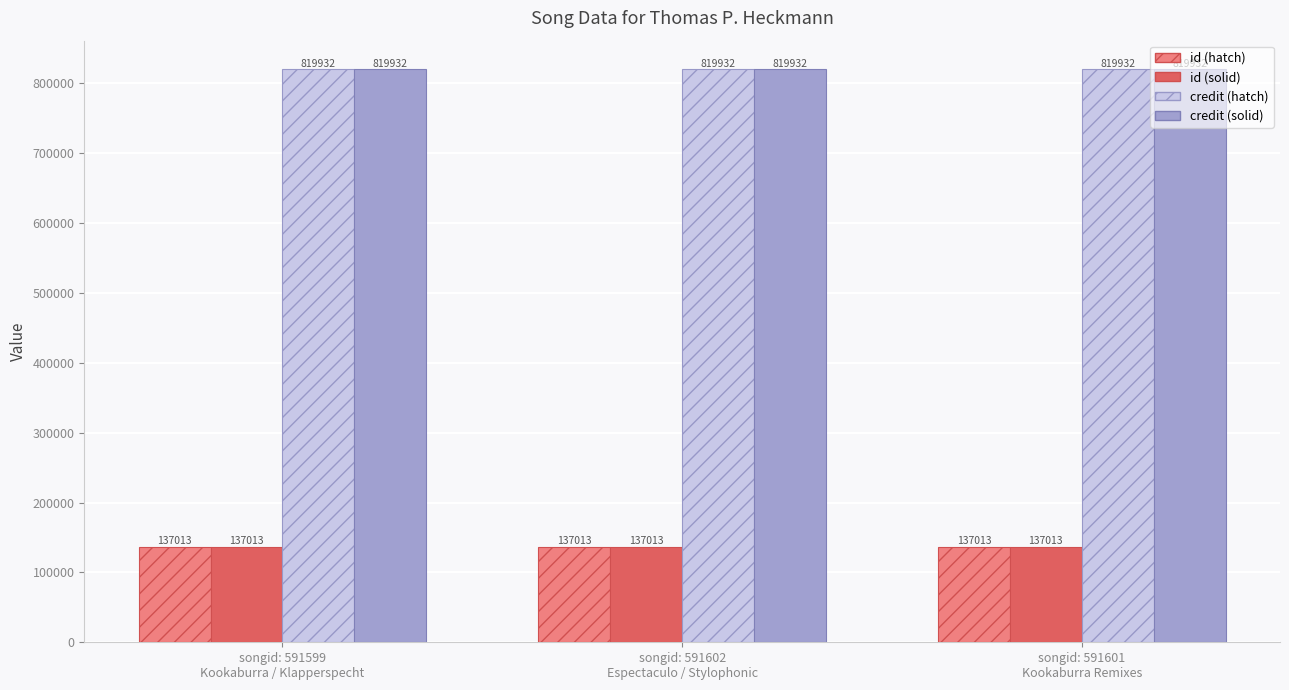

What is the sum of all id (hatch) values?

411039